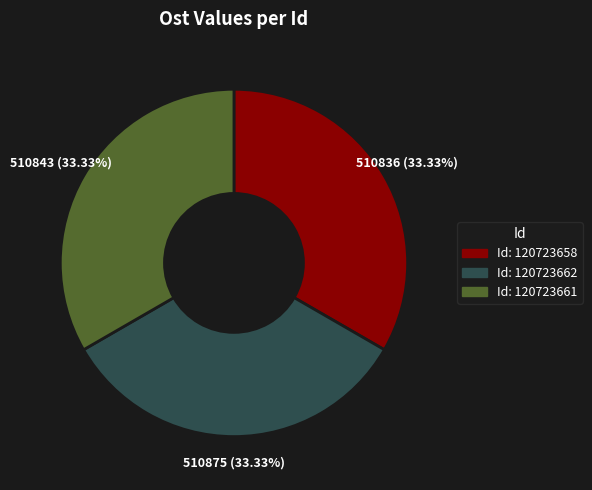

Is there any slice that represents more than half of the pie?

No